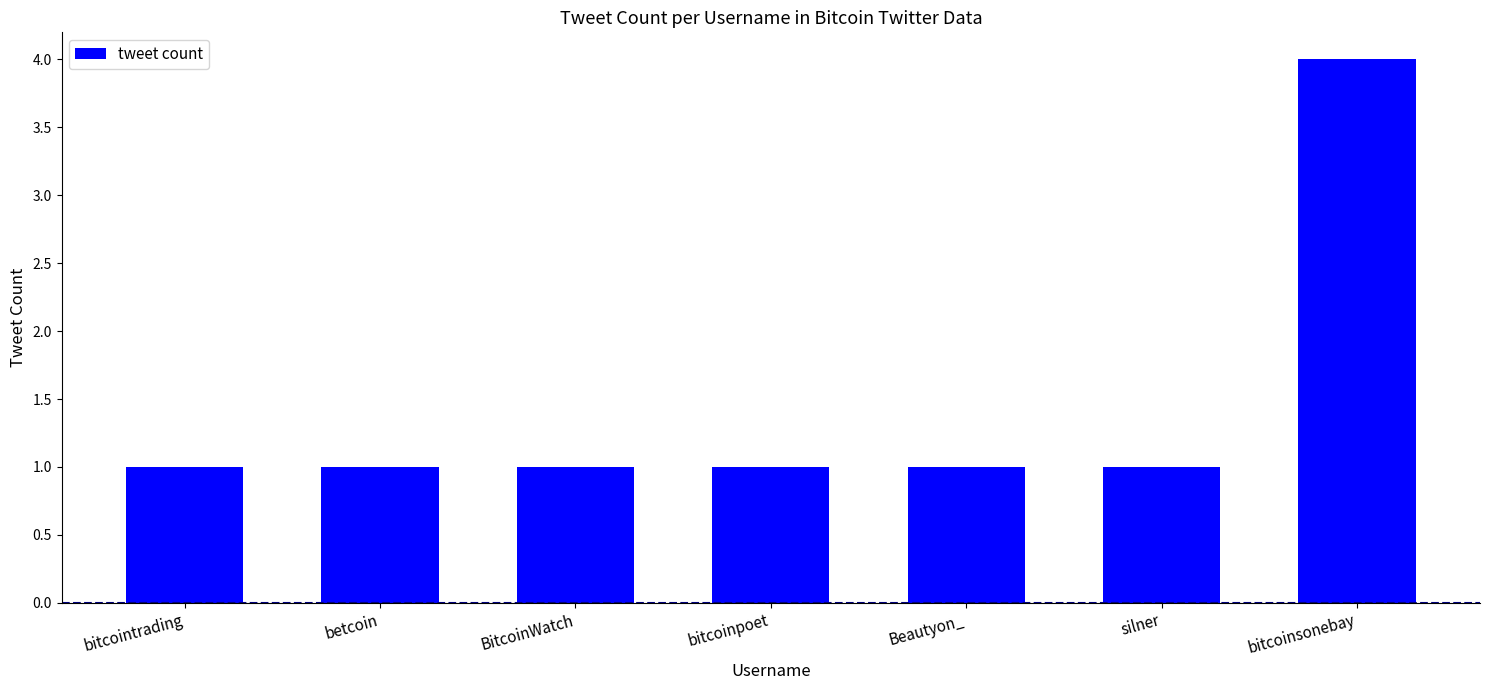

Reading left to right, extract all data points from this chart.

bitcointrading=1	betcoin=1	BitcoinWatch=1	bitcoinpoet=1	Beautyon_=1	silner=1	bitcoinsonebay=4